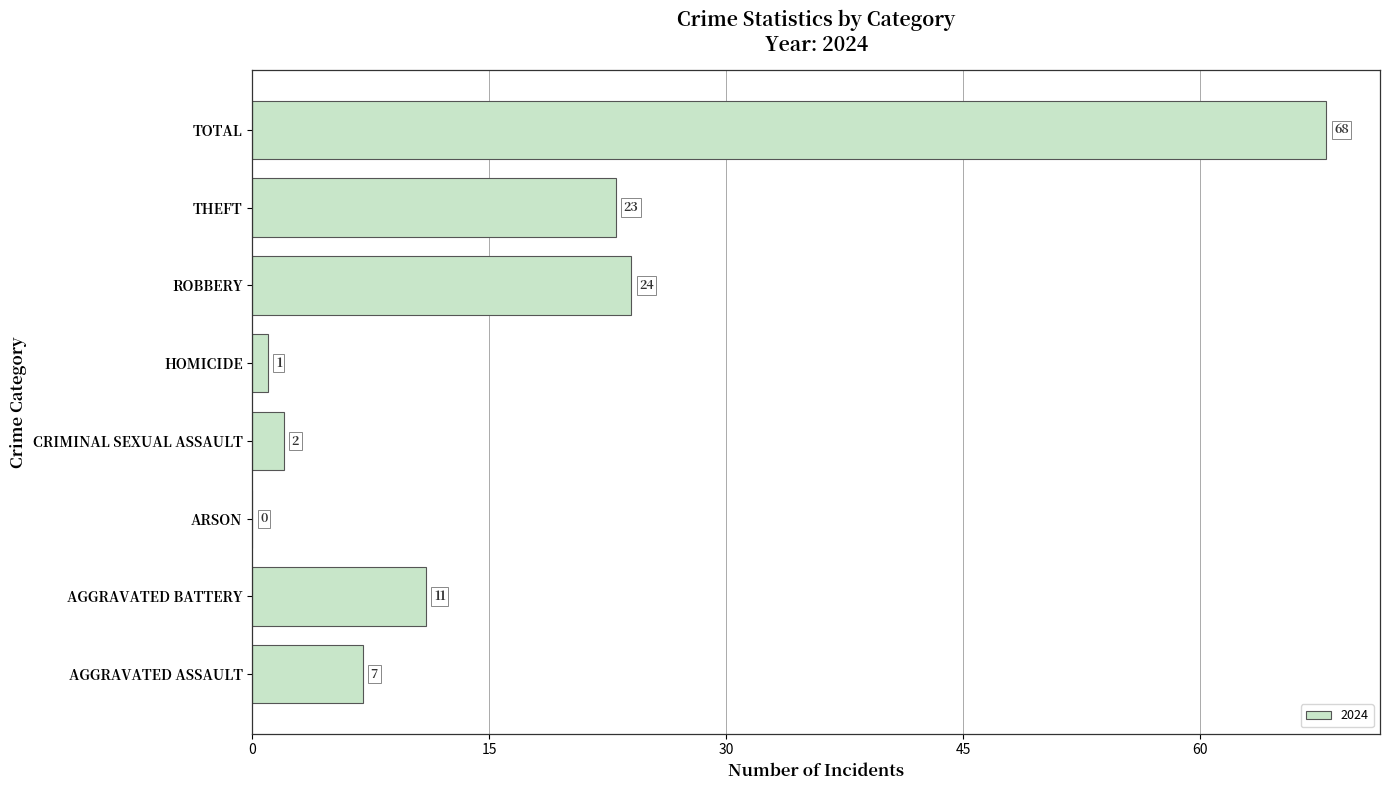

Reading bottom to top, list all the values displayed in this chart.

AGGRAVATED ASSAULT=7	AGGRAVATED BATTERY=11	ARSON=0	CRIMINAL SEXUAL ASSAULT=2	HOMICIDE=1	ROBBERY=24	THEFT=23	TOTAL=68